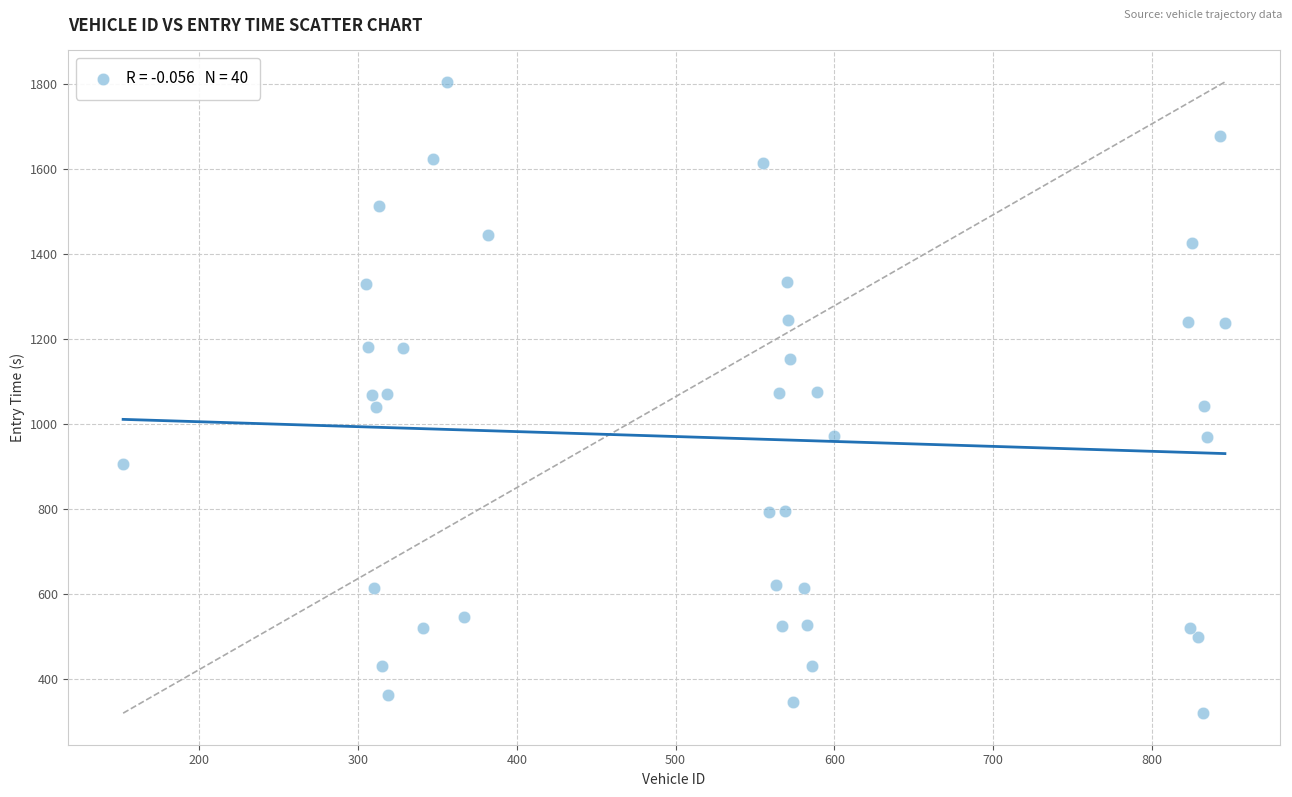

What is the range of Y values (max minus min)?

1484.2